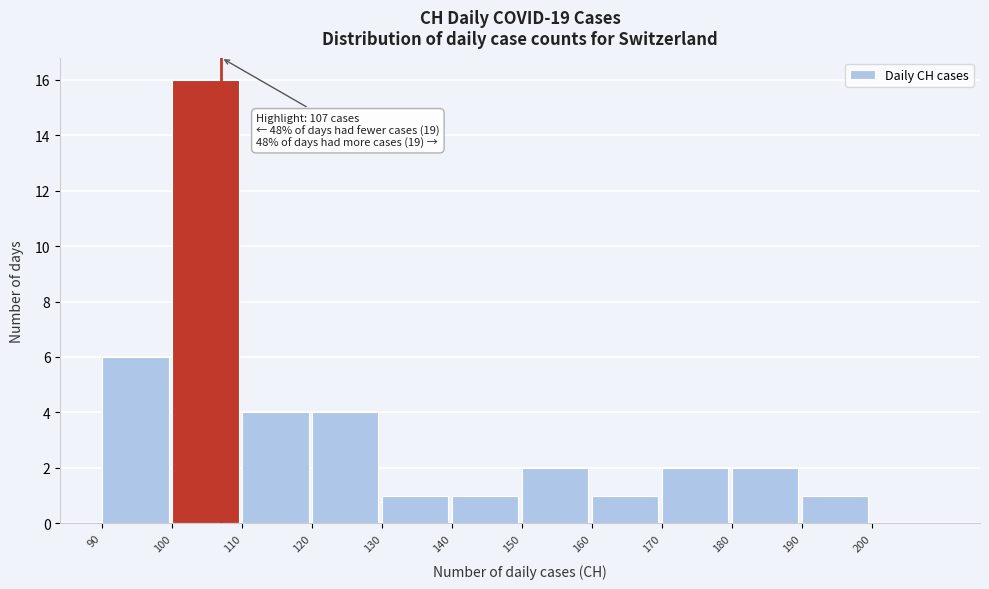

Which range on the x-axis has the tallest bar?

100 to 110